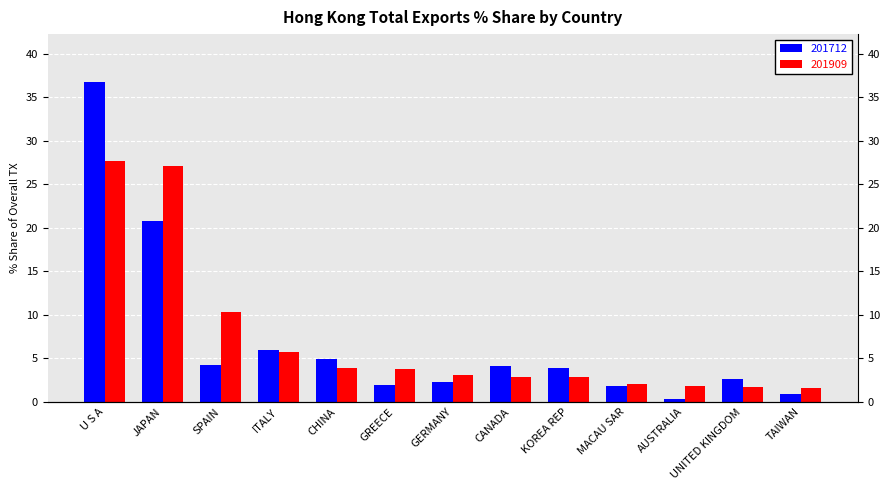

How many data points in 201909 are less than 3?

6